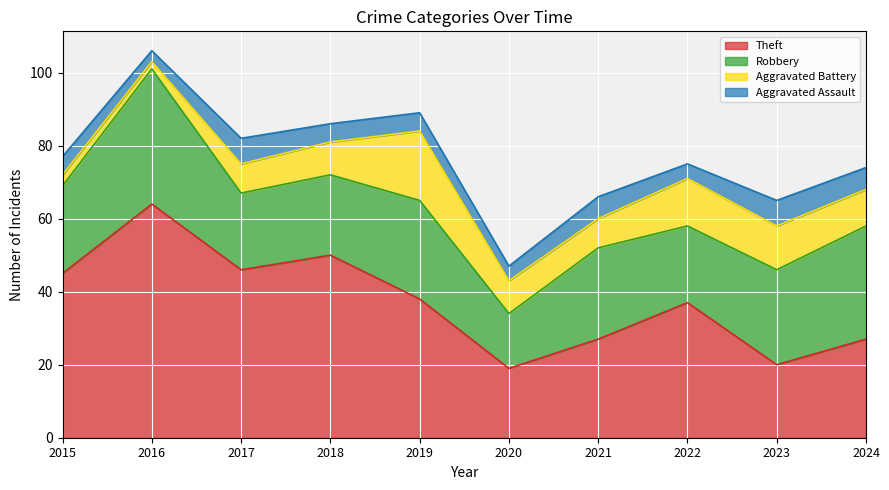

At which label does Aggravated Battery reach its minimum?

2016